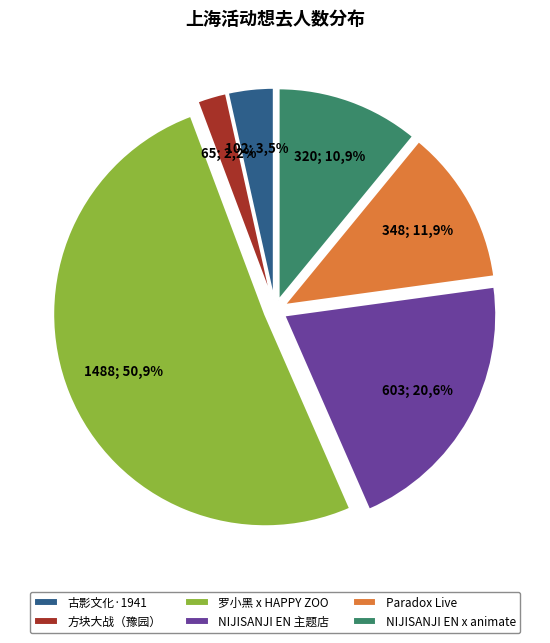

What percentage is the 上海·罗小黑 x HAPPY ZOO主题Cafe slice, to the nearest percent?

51%